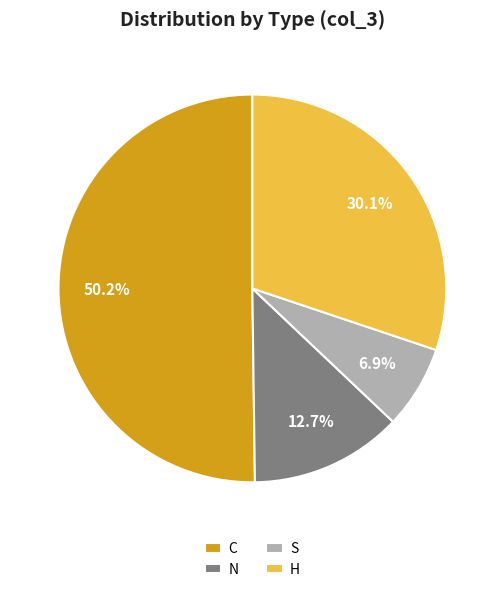

Combined, do H and N account for over 50%?

No